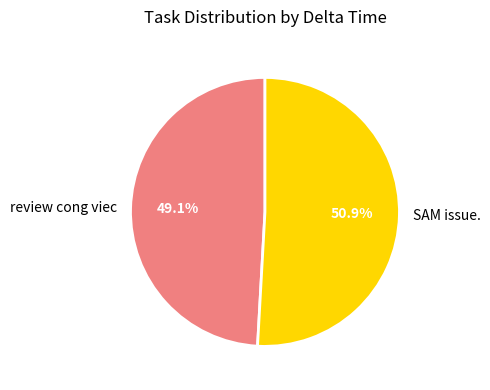

Rank the categories by value from highest to lowest.

SAM issue., review cong viec